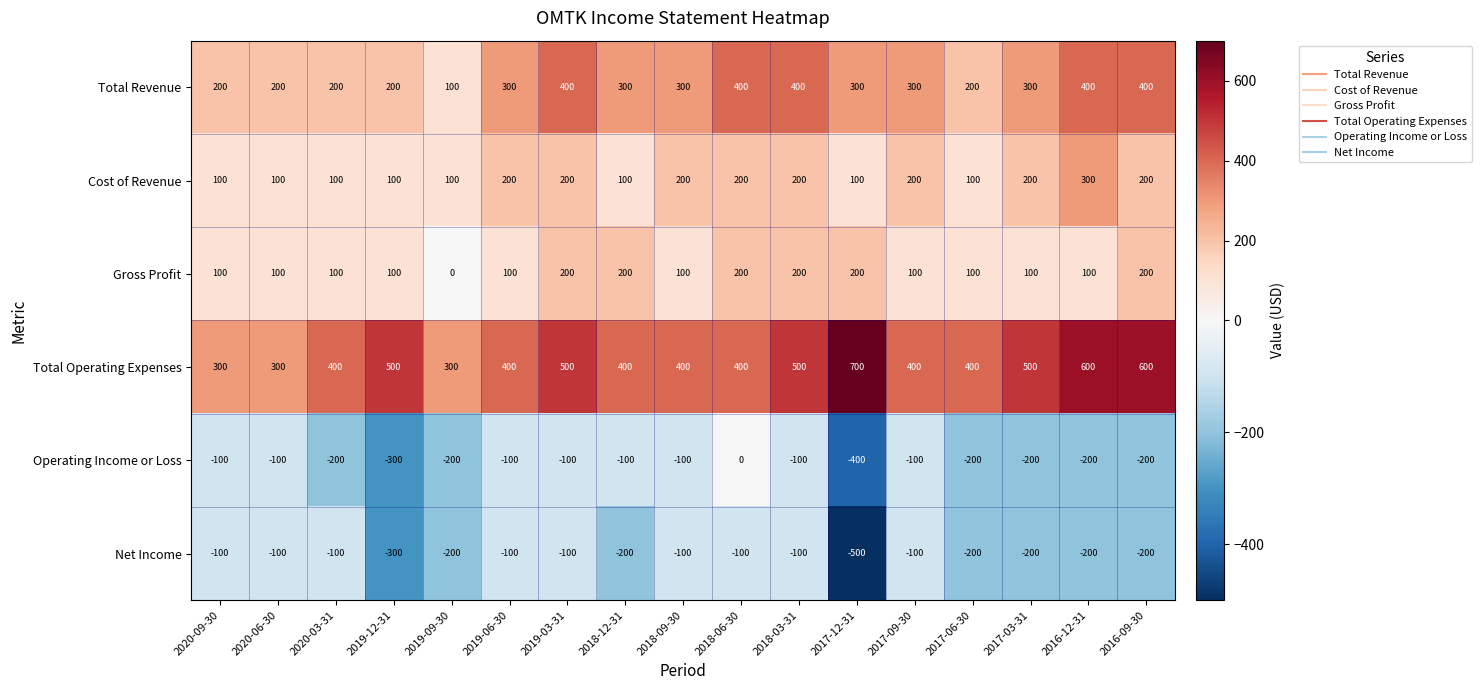

How many series are shown in this chart?

6